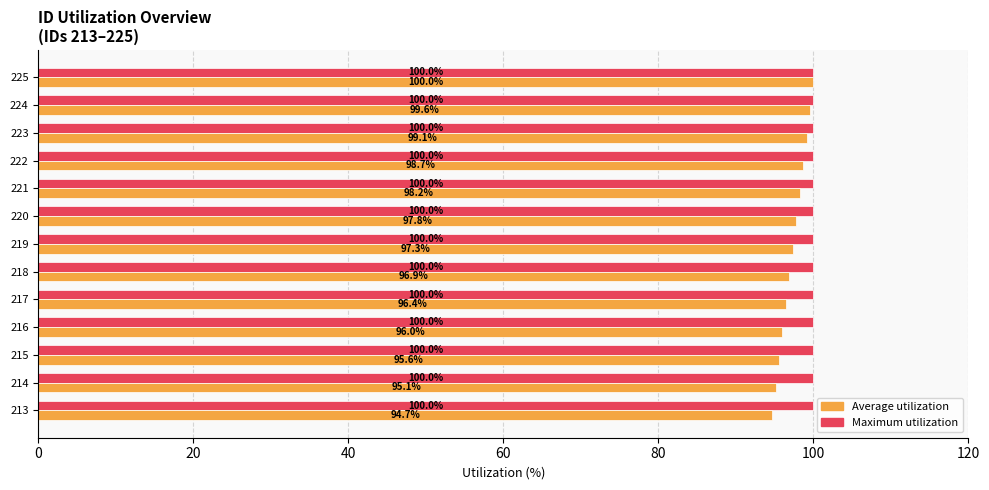

At which category is the sum across all series the highest?

225